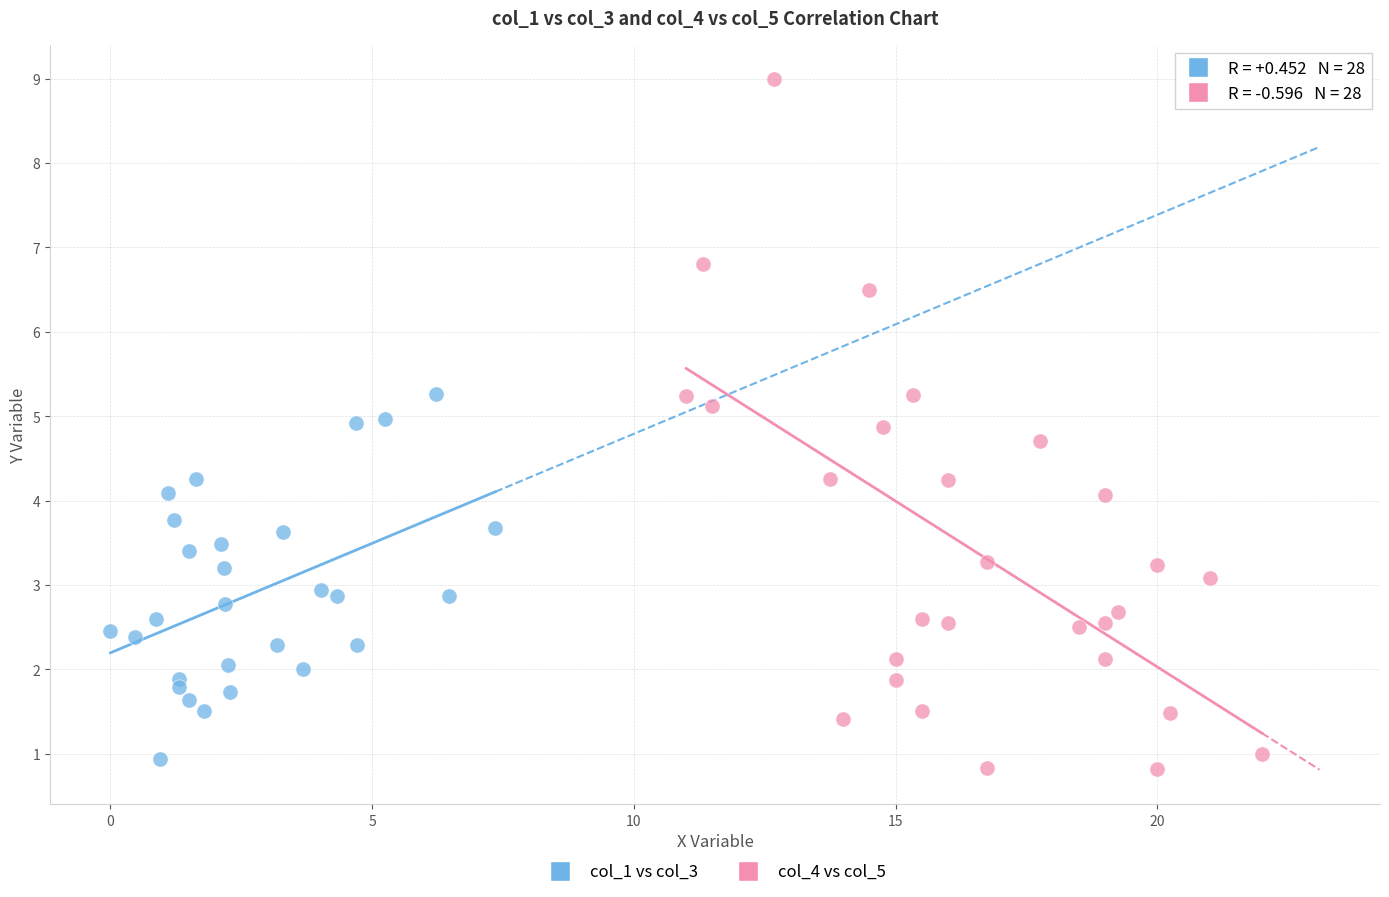

Which series contains the highest Y value?

col_4 vs col_5